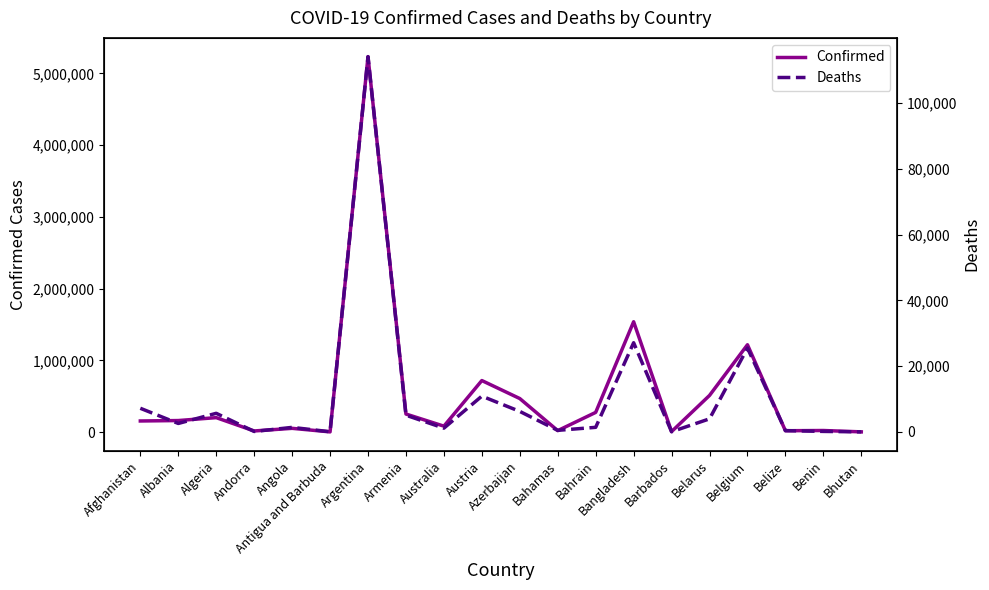

True or false: Deaths has more than 0 points higher than both neighbors.

True